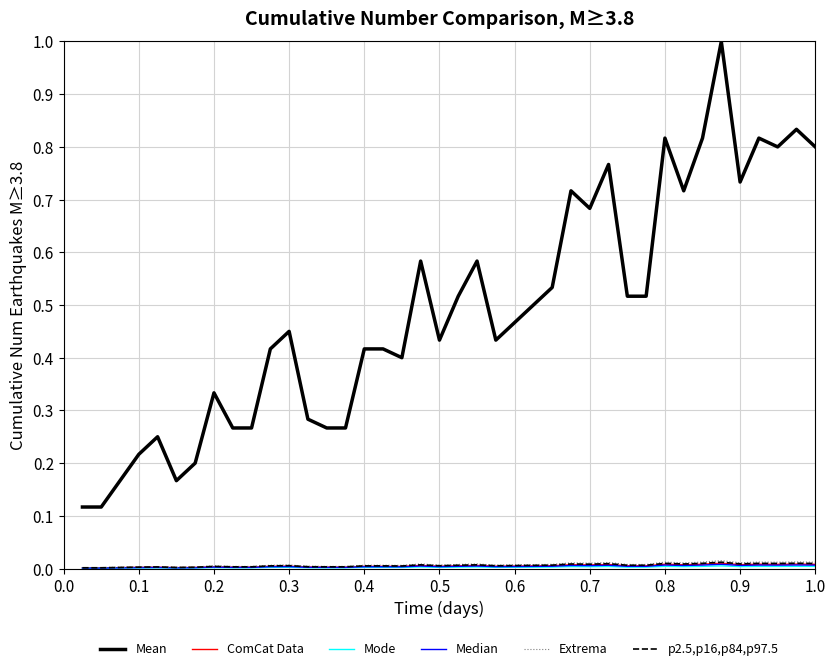

Which series has the widest spread of values?

Mean